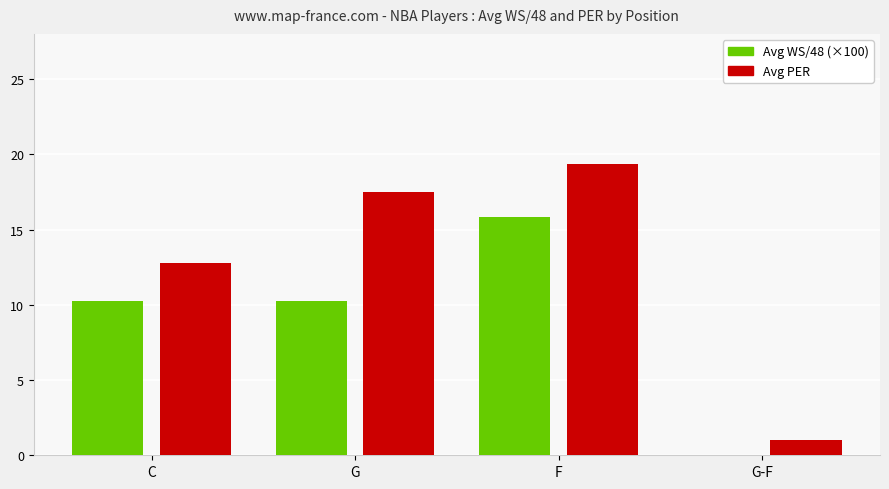

How many bars are there in total?

8